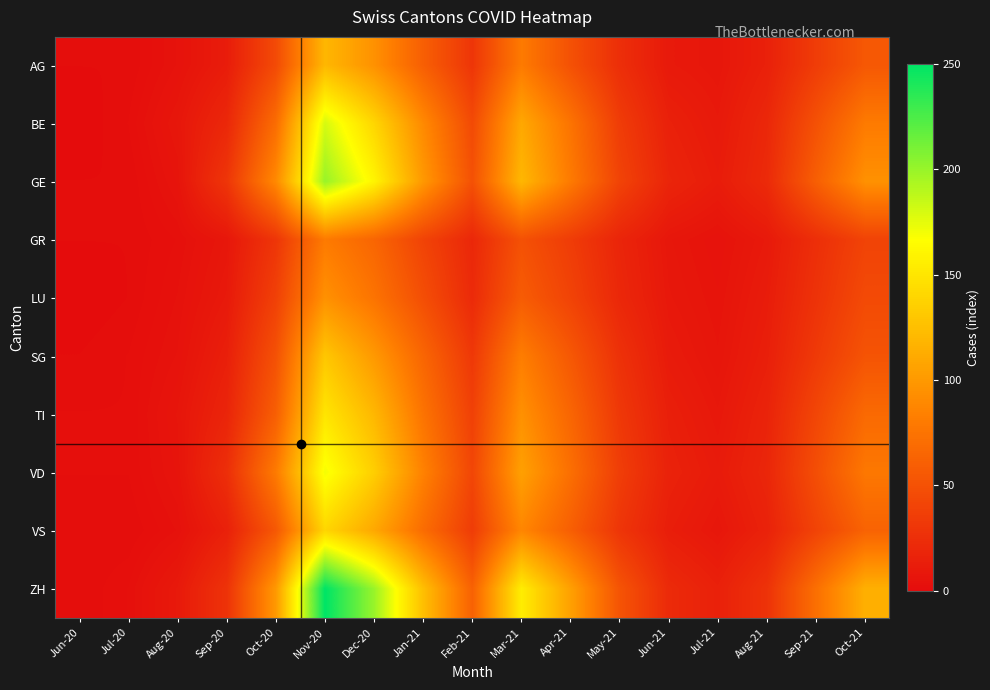

Which series has the largest range (max minus min)?

ZH